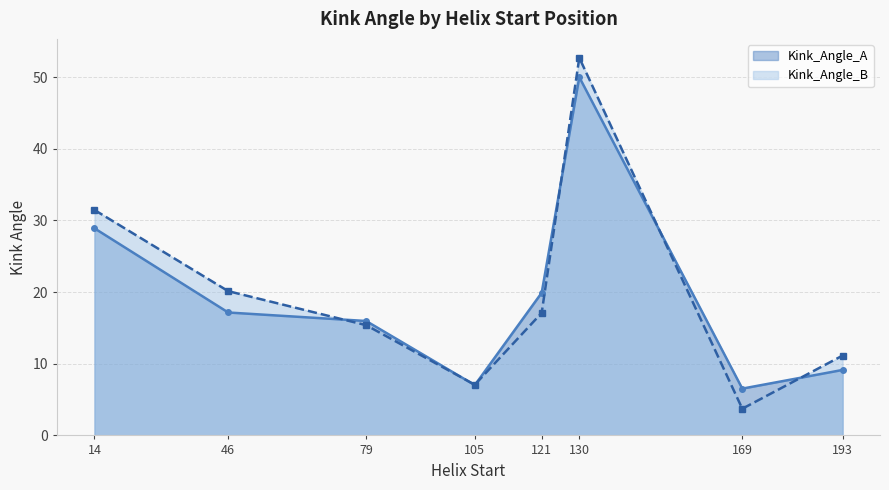

Reading left to right, transcribe all the data shown in this chart.

Kink_Angle_A: 14=28.9	46=17.1	79=16.0	105=7.0	121=19.9	130=50.0	169=6.5	193=9.1
Kink_Angle_B: 14=31.5	46=20.1	79=15.4	105=7.1	121=17.1	130=52.7	169=3.7	193=11.1